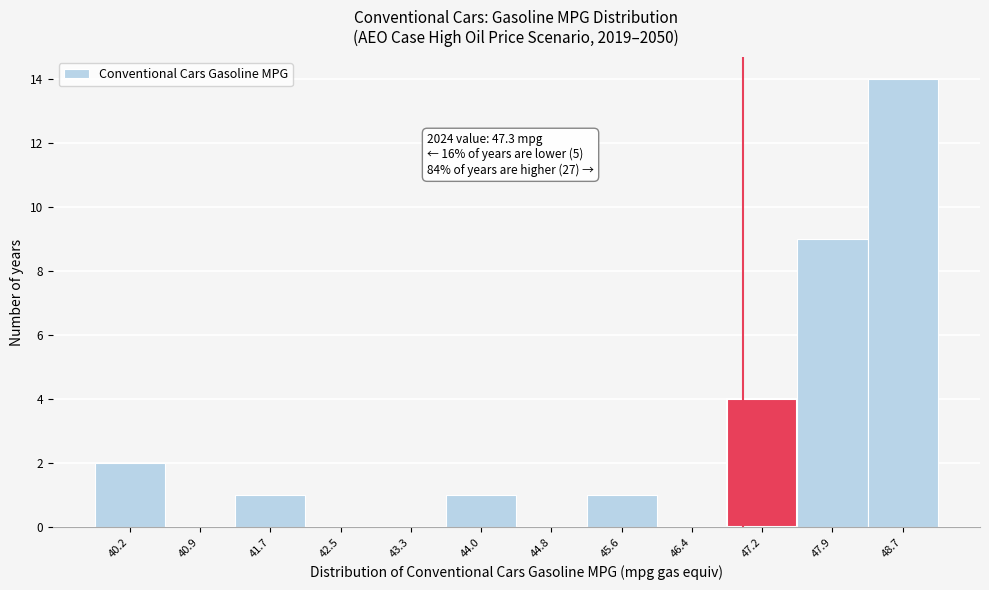

Reading left to right, what are all the values shown in this chart?

40.2=2	40.9=0	41.7=1	42.5=0	43.3=0	44.0=1	44.8=0	45.6=1	46.4=0	47.2=4	47.9=9	48.7=14